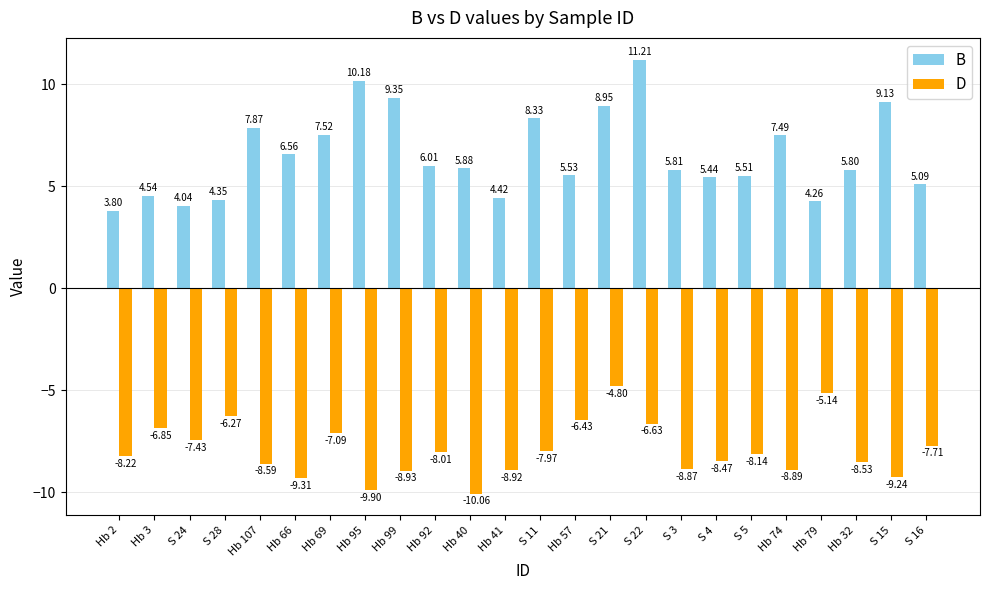

What is the spread (max minus min) of values at Hb 2?

12.0